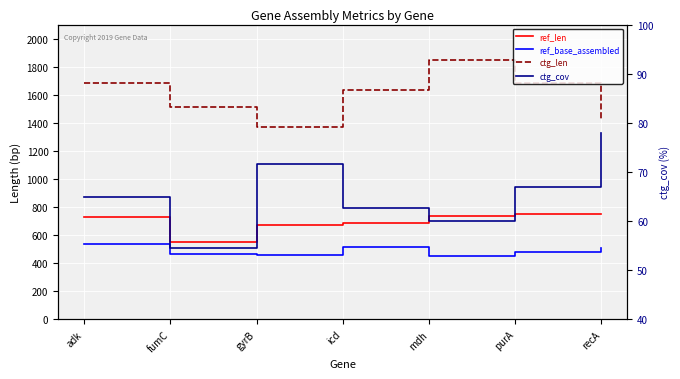

What is the maximum value for ctg_cov?

77.9